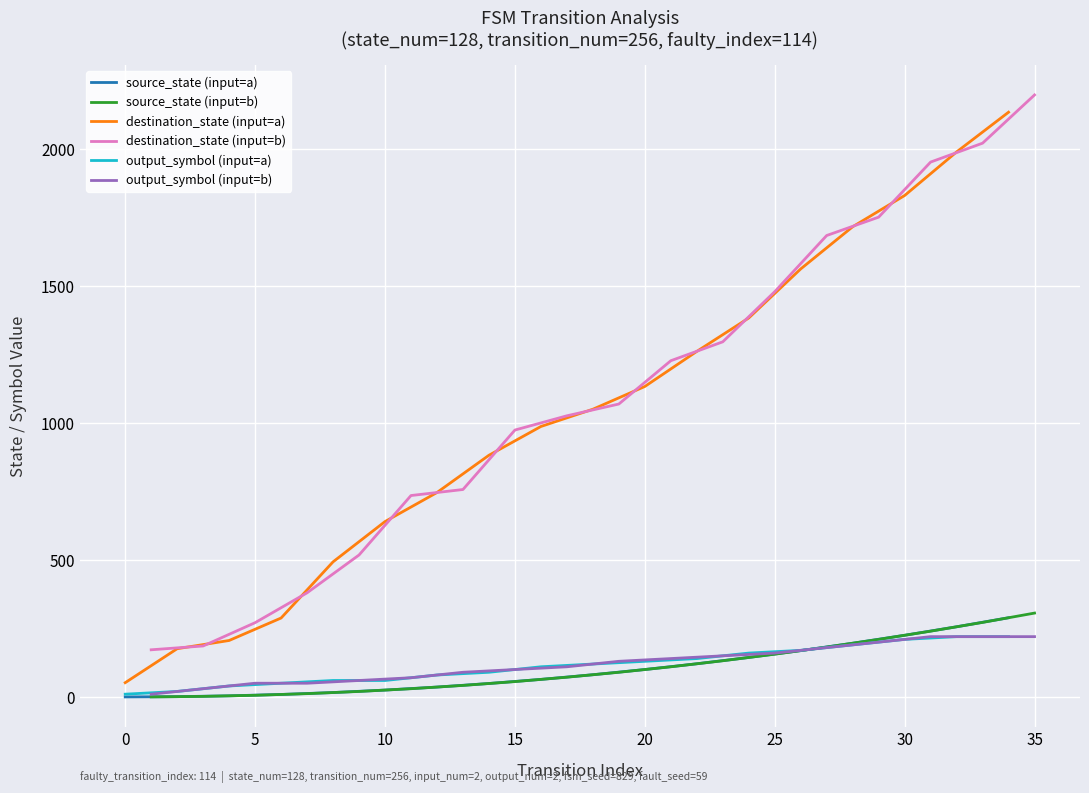

What is the sum of all output_symbol (input=b) values?

2190